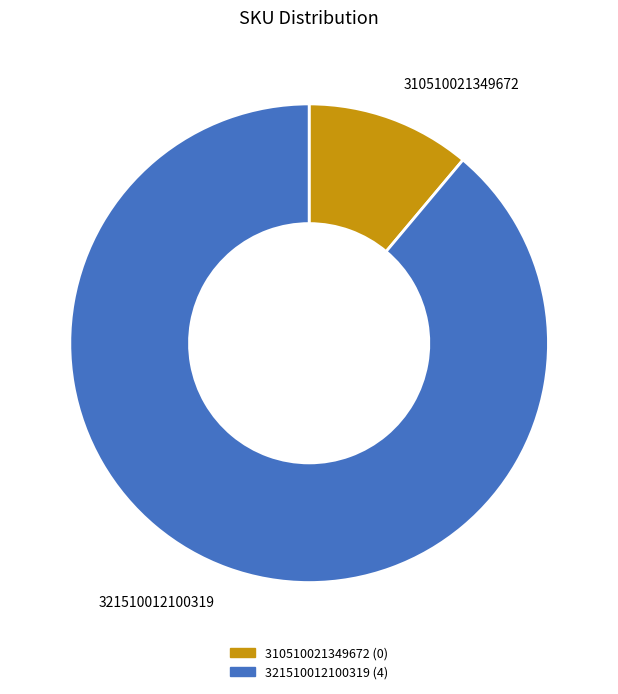

The 321510012100319 slice represents 99% of the pie. True or false?

False